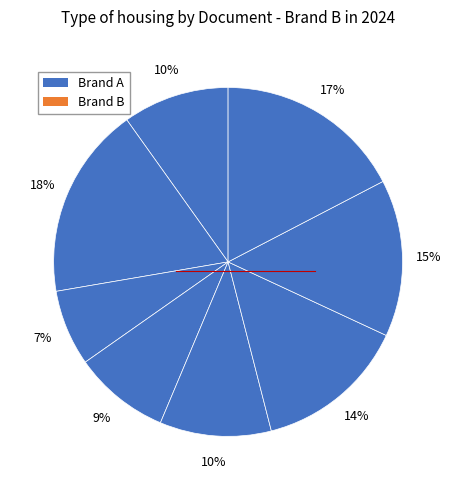

How many slices are in this pie chart?

8